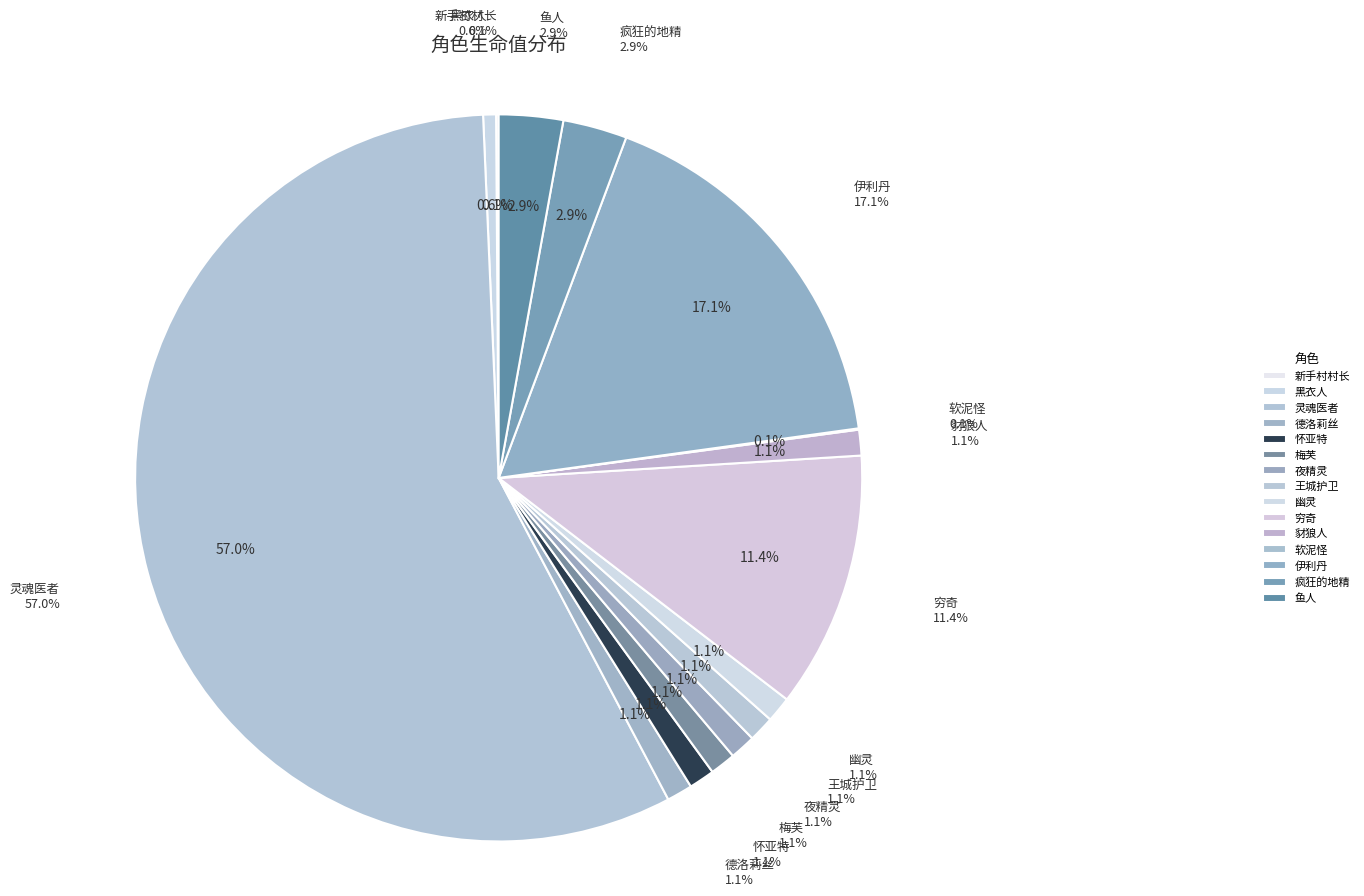

Does 王城护卫 represent more than half of the total?

No